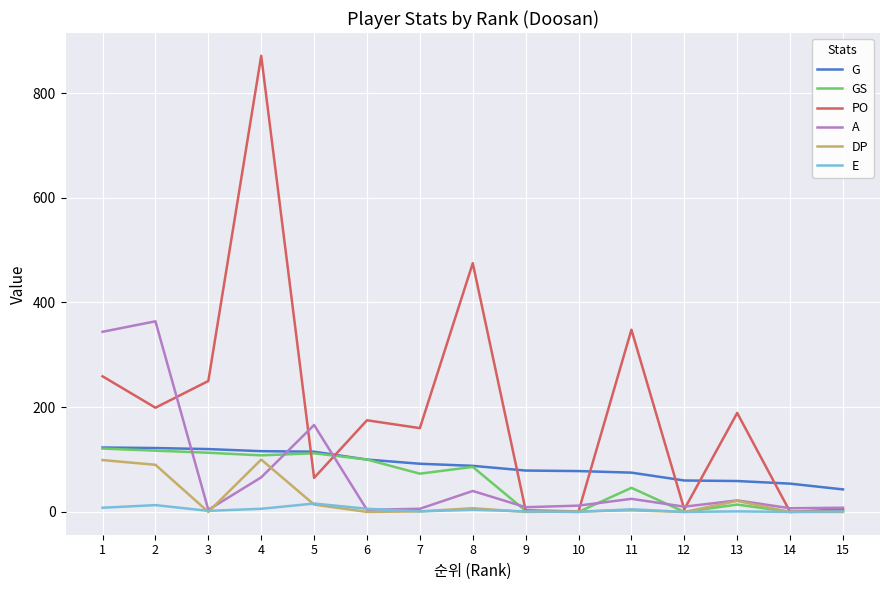

Count the number of categories in the chart.

15